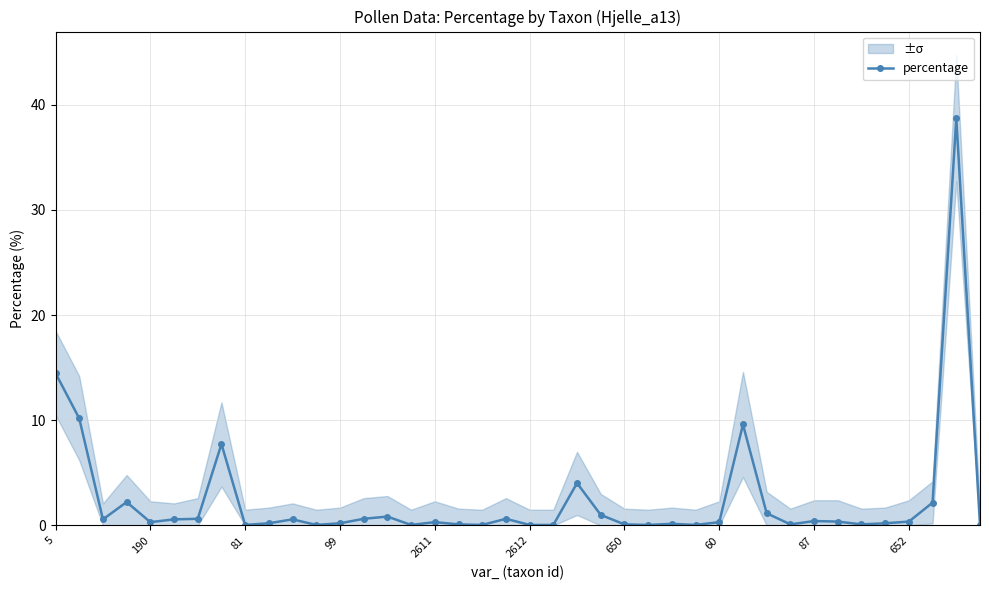

True or false: percentage has more than 0 points higher than both neighbors.

True